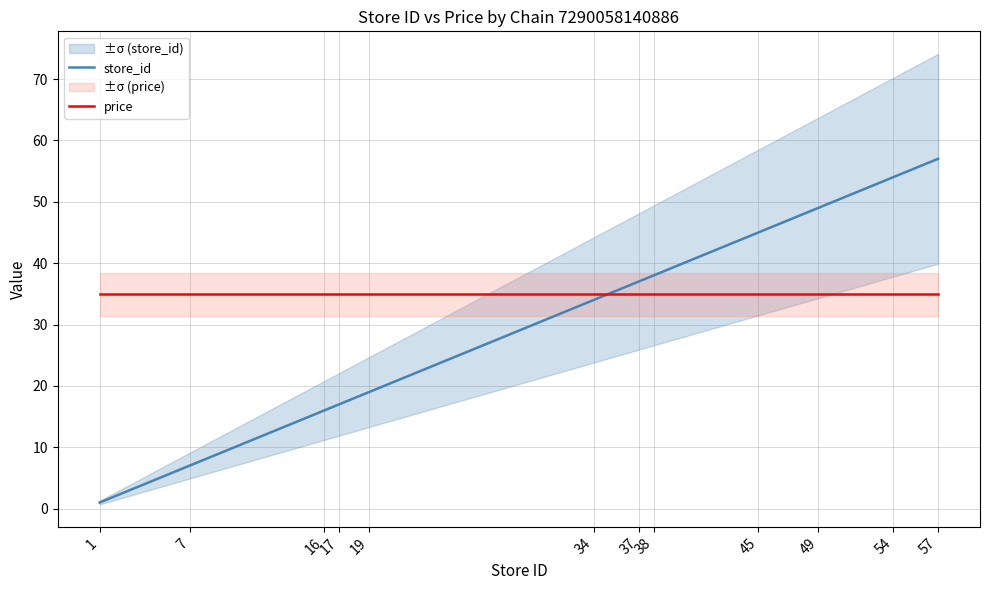

List the labels in order of store_id value, largest first.

57, 54, 49, 45, 38, 37, 34, 19, 17, 16, 7, 1